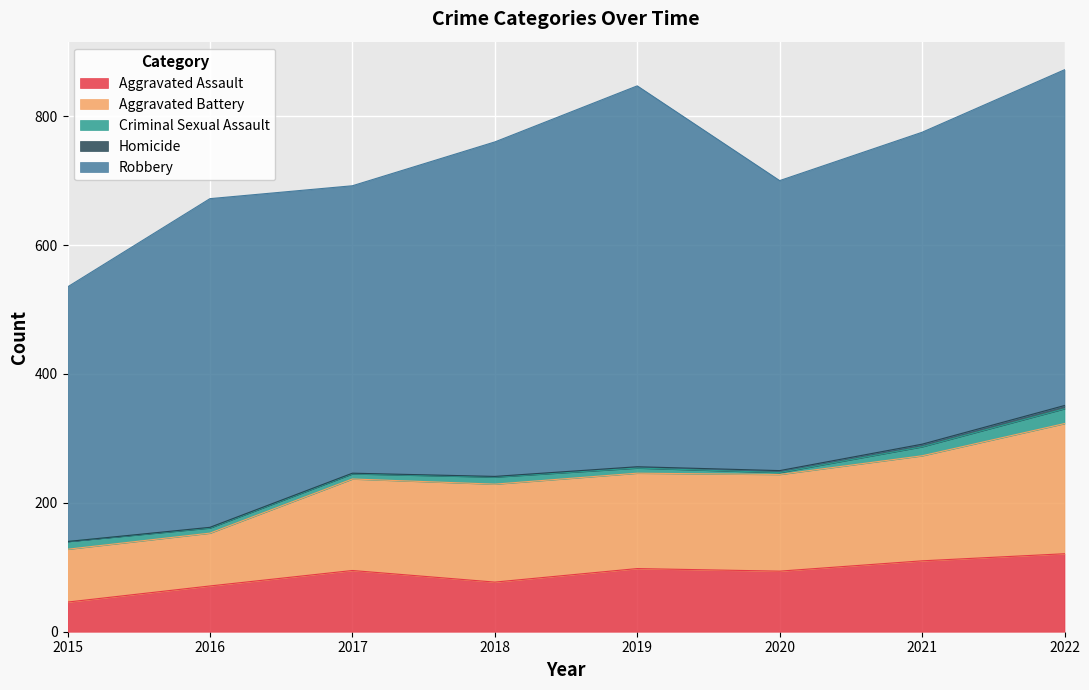

How many positive values does the Homicide series have?

7